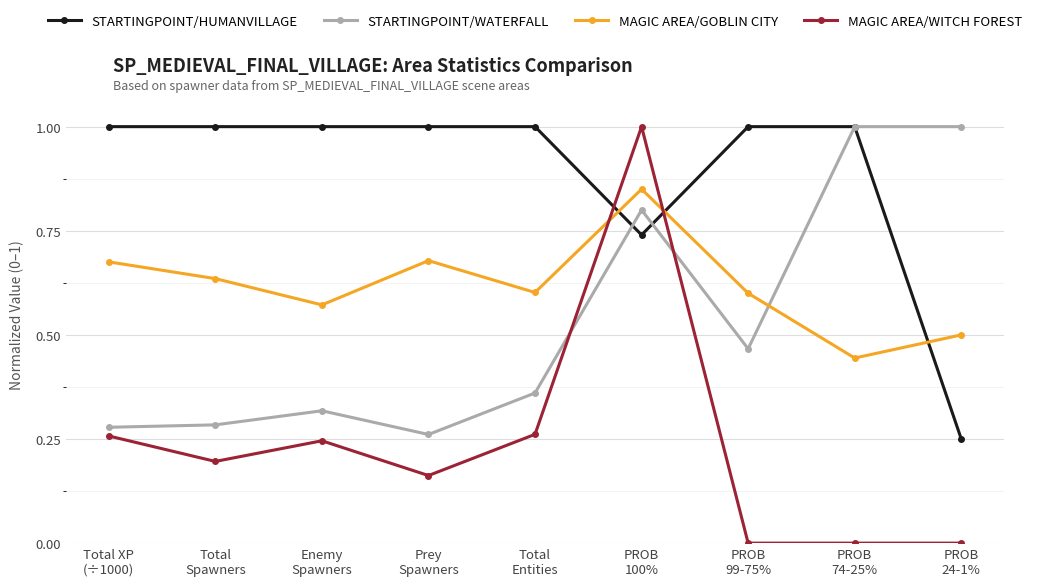

What is the label of the 7th point from the right?

Enemy
Spawners